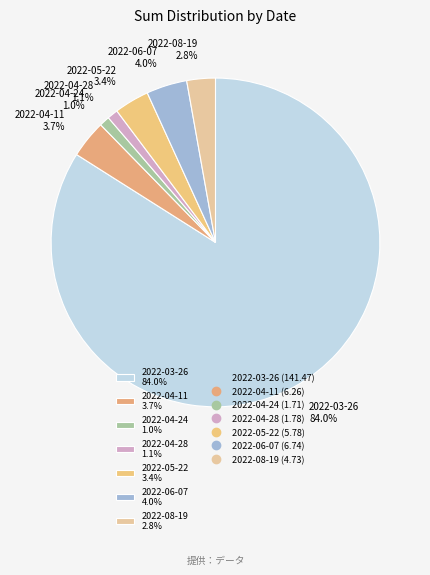

What percentage is NOT represented by 2022-05-22?

96.6%